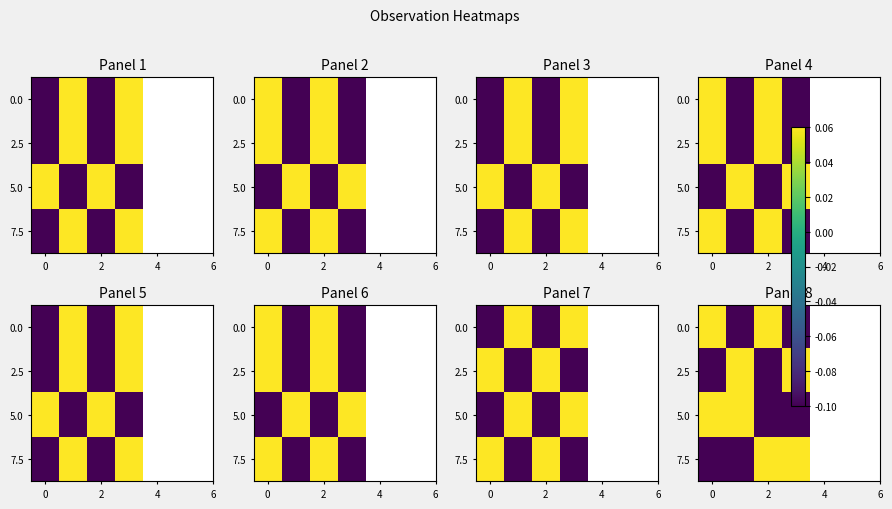

Is the value of 7.5 at 0 greater than the value of 2.5 at 0?

No